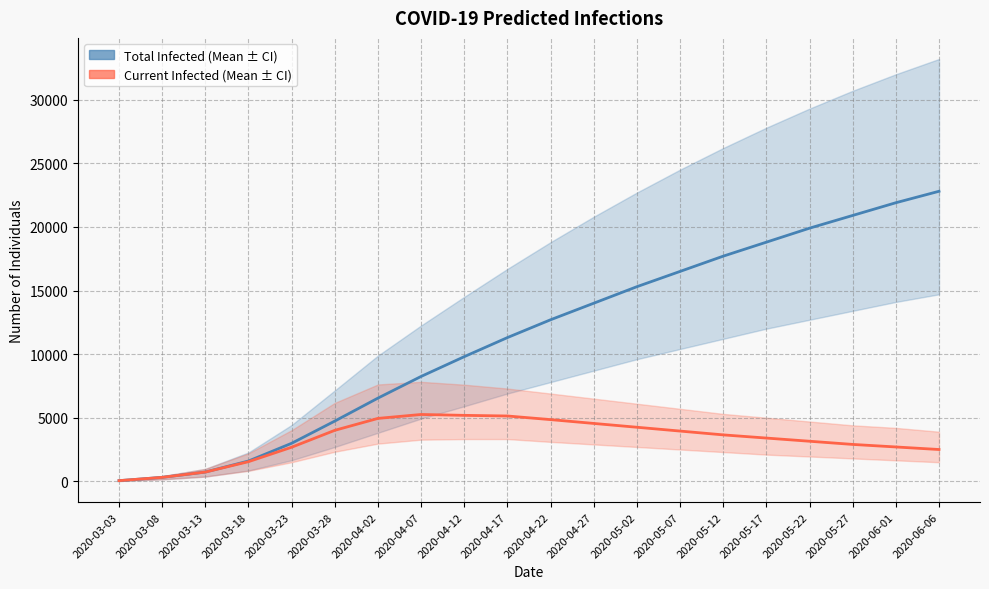

True or false: predicted_current_infected_mean and predicted_total_infected_mean intersect in this chart.

False